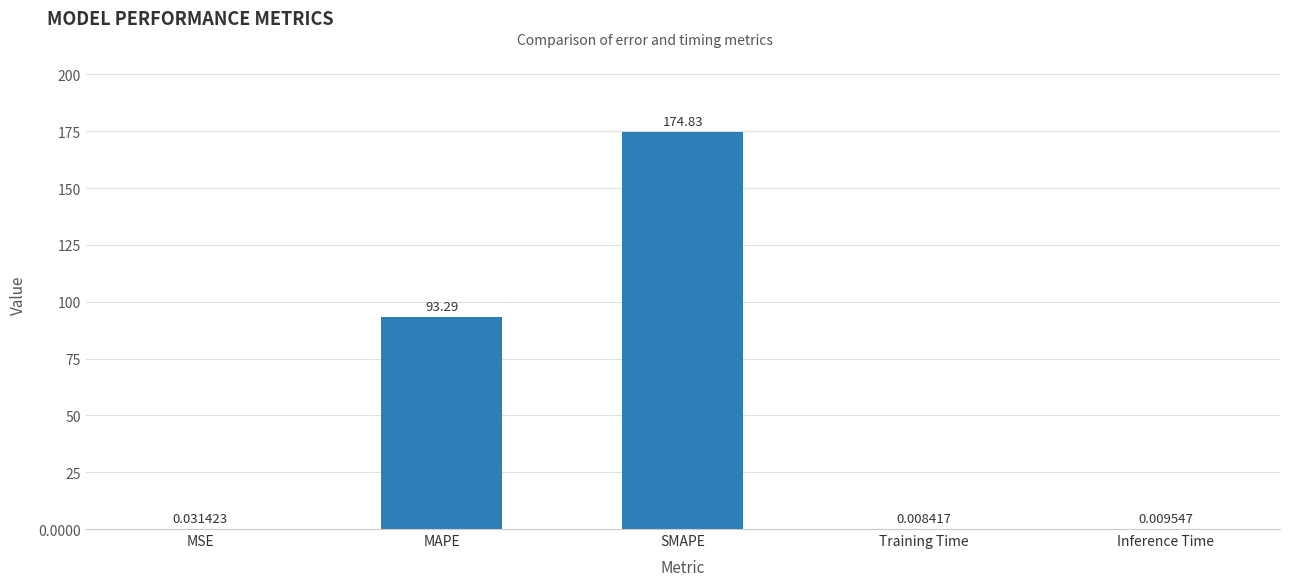

What is the sum of the values at MAPE and Training Time?

93.3